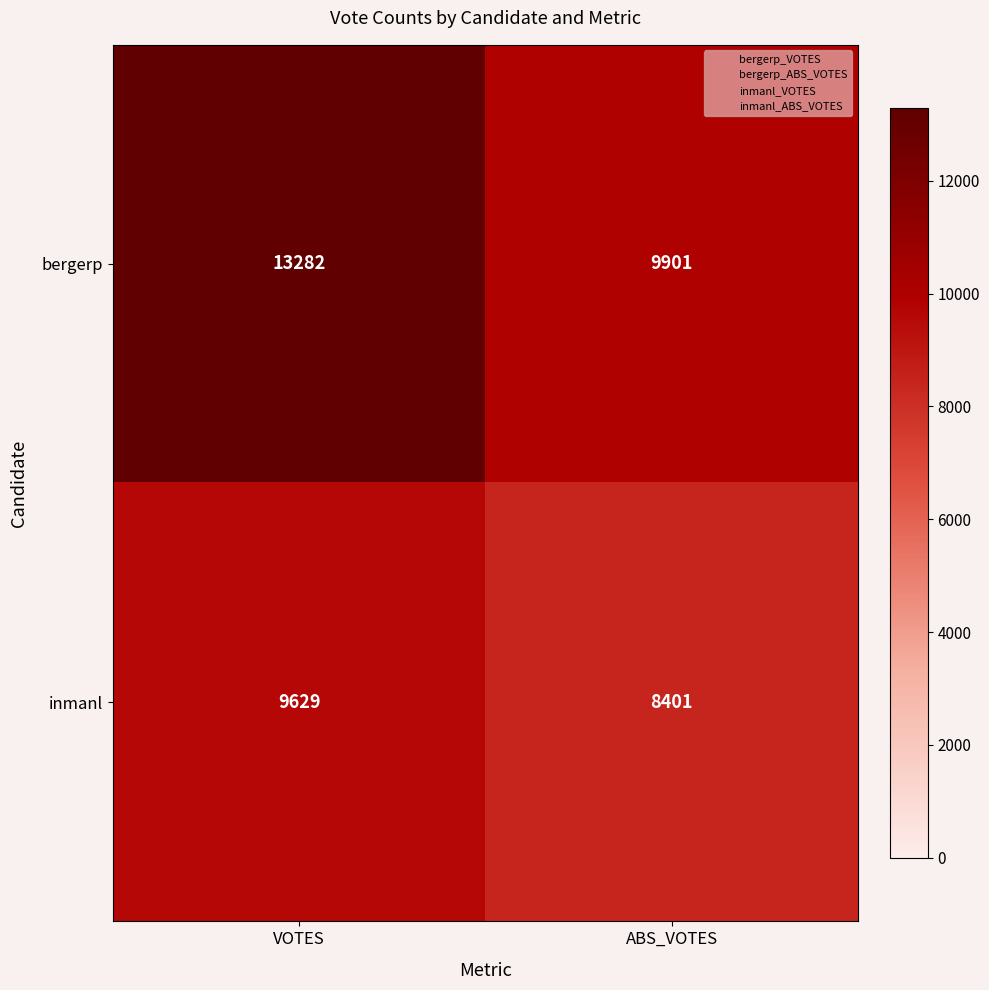

At how many categories does at least one series exceed 10513?

1